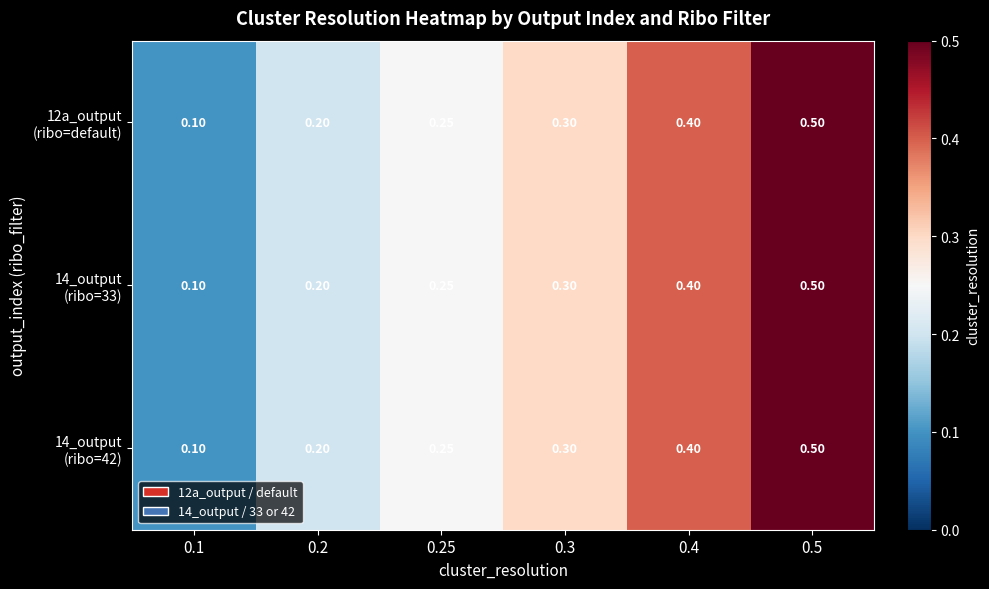

At which category is the sum across all series the highest?

0.5